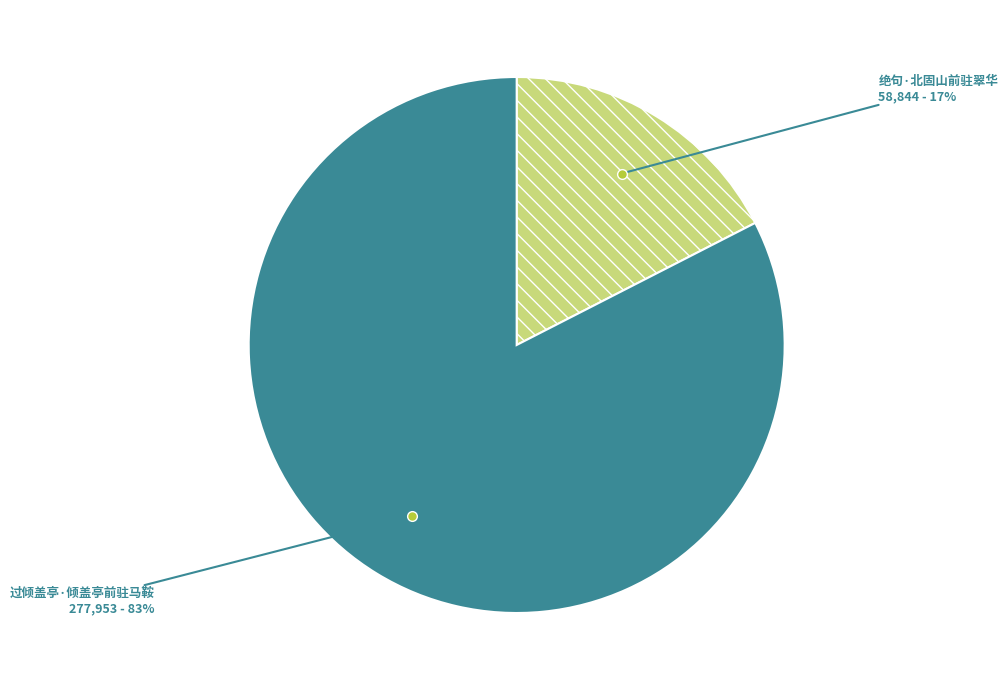

Do 绝句·北固山前驻翠华 and 过倾盖亭·倾盖亭前驻马鞍 together represent more than half of the pie?

Yes